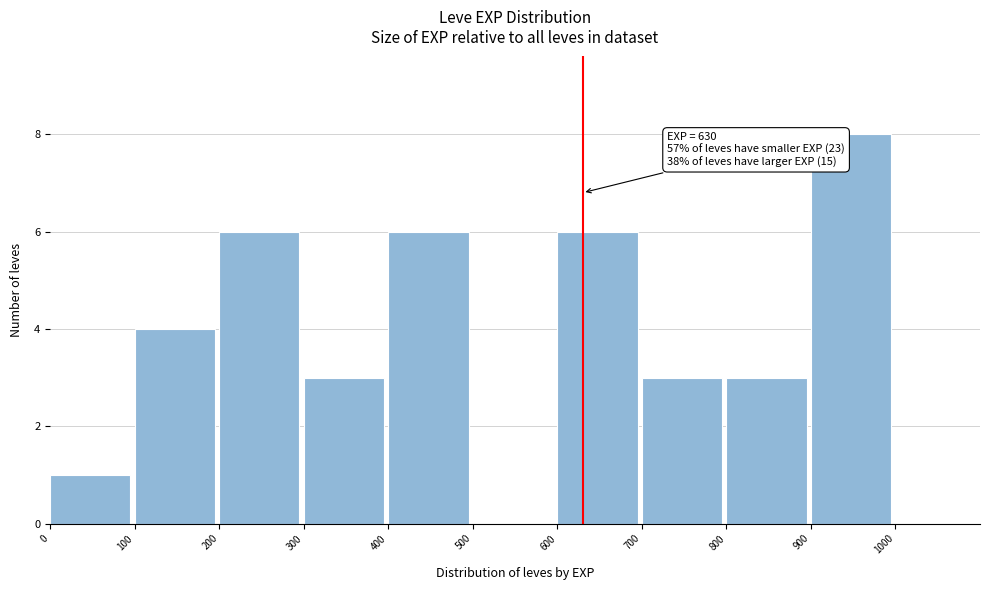

Which range on the x-axis has the tallest bar?

900 to 1000